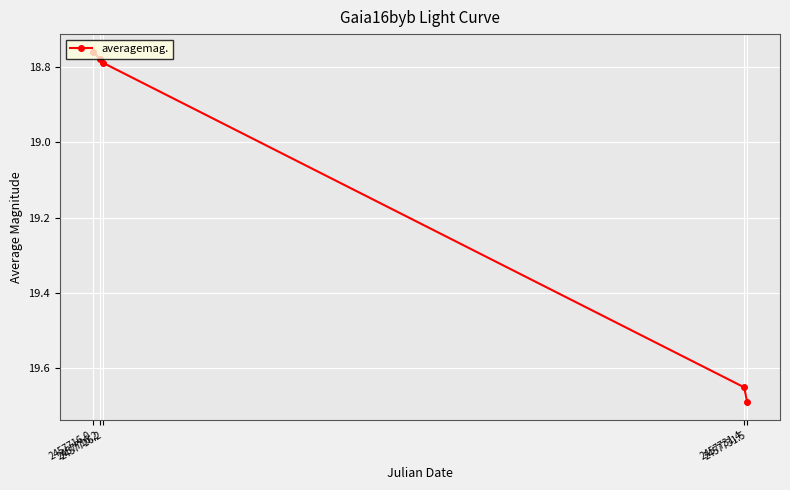

The value at 2457716.2 is 18.8. True or false?

True